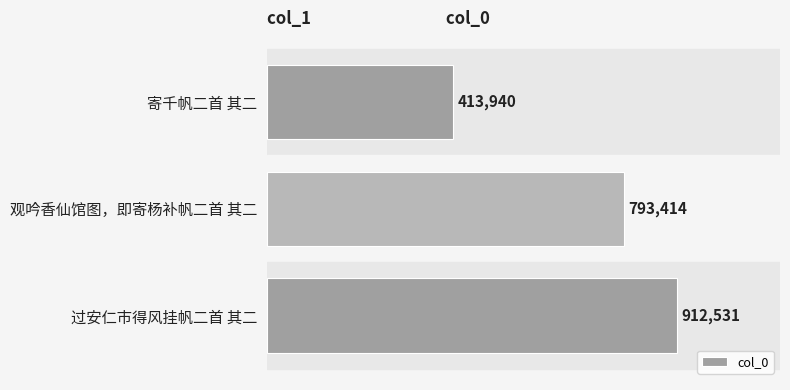

What is the value of the 2nd bar from the top?

793414